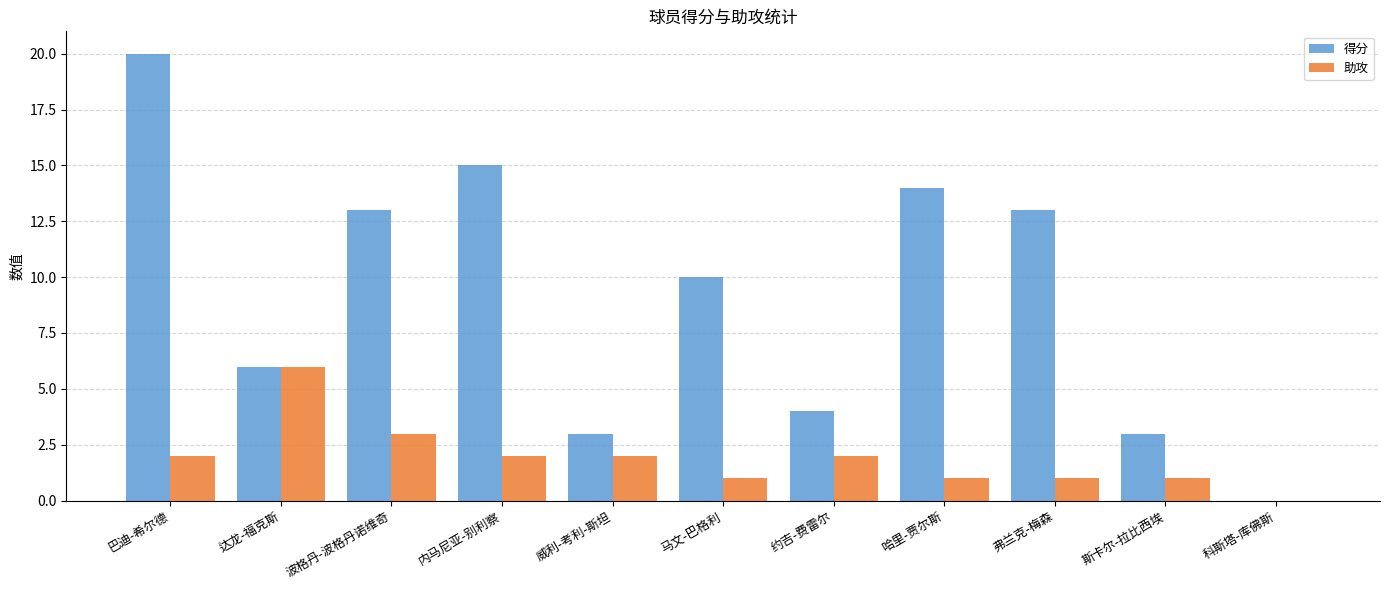

Which category has the highest value in the 助攻 series?

达龙-福克斯